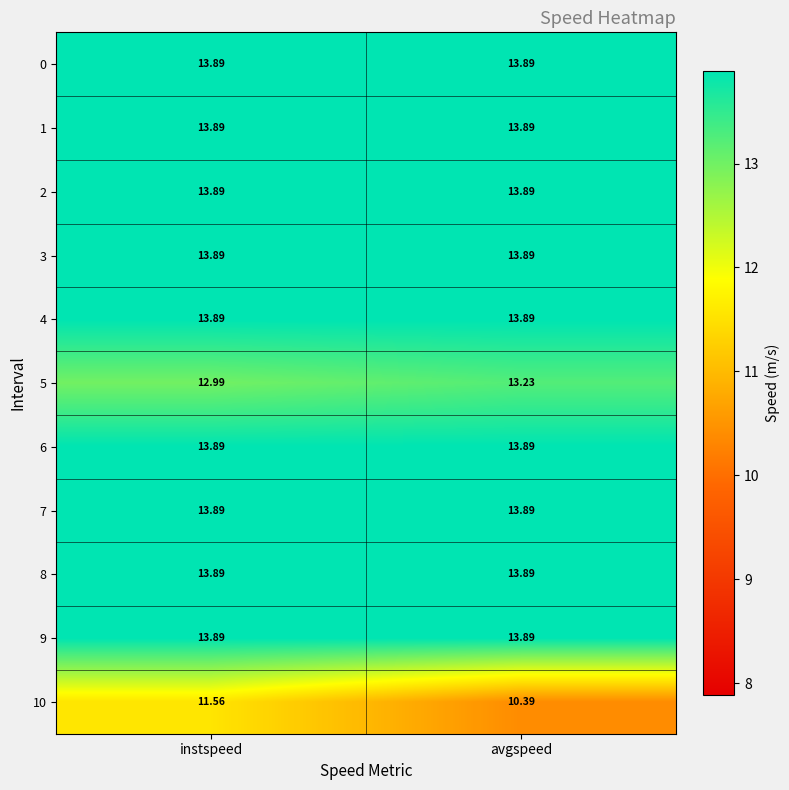

Where is 5 nearest to the value 13?

instspeed